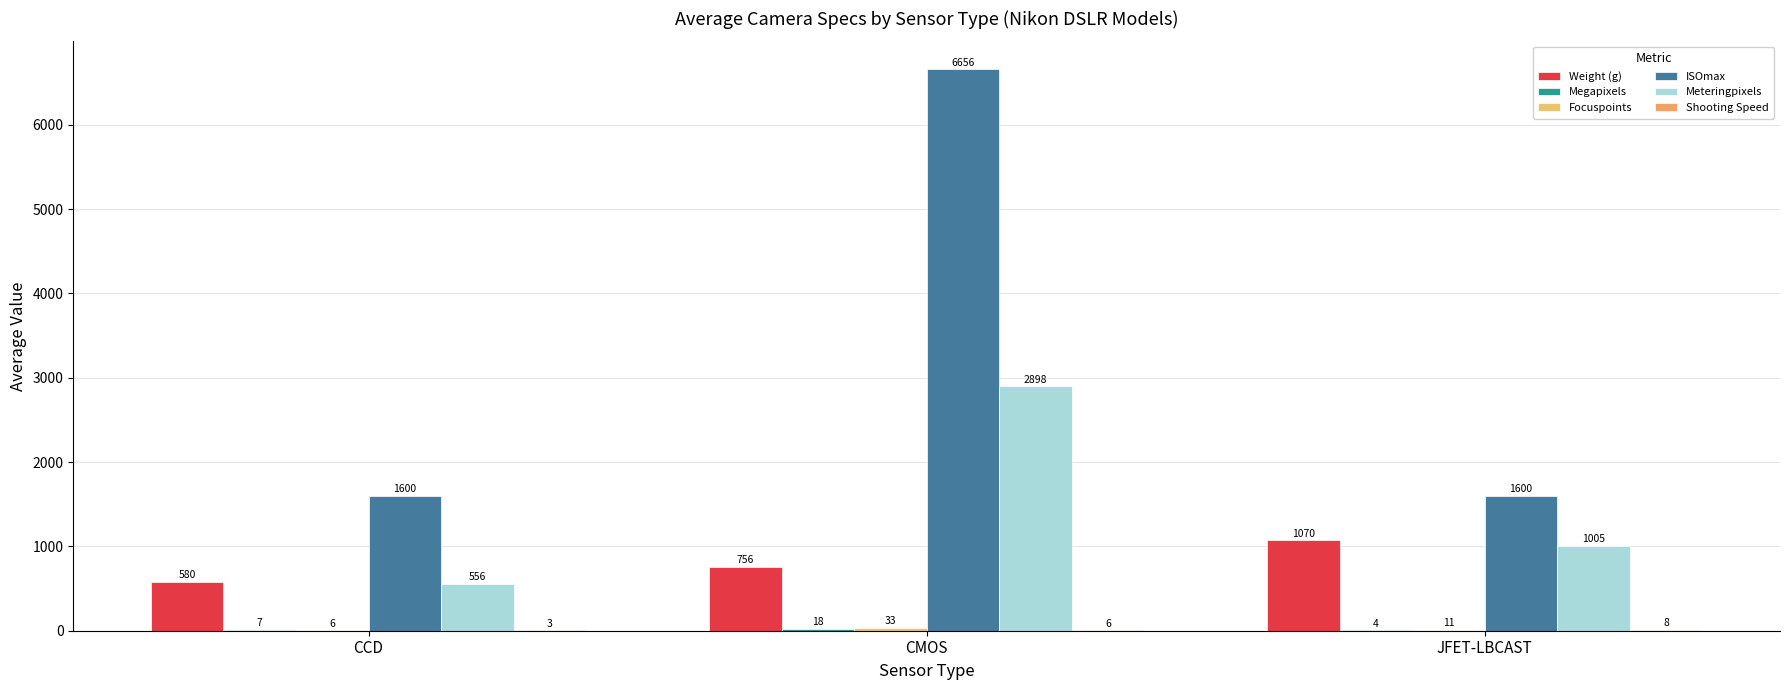

Is the value of Shooting Speed at CMOS greater than the value of Focuspoints at CMOS?

No